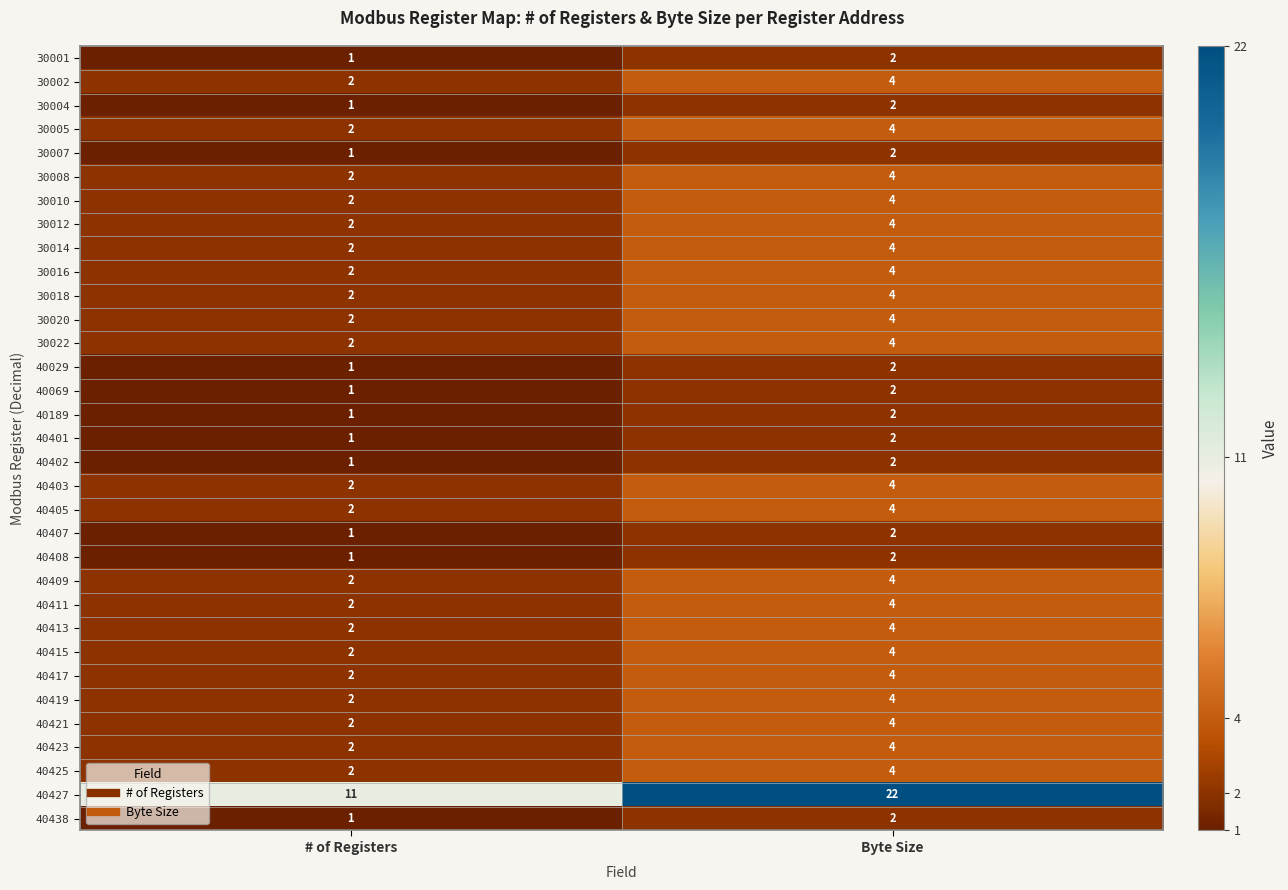

At which category is the sum across all series the highest?

Byte Size